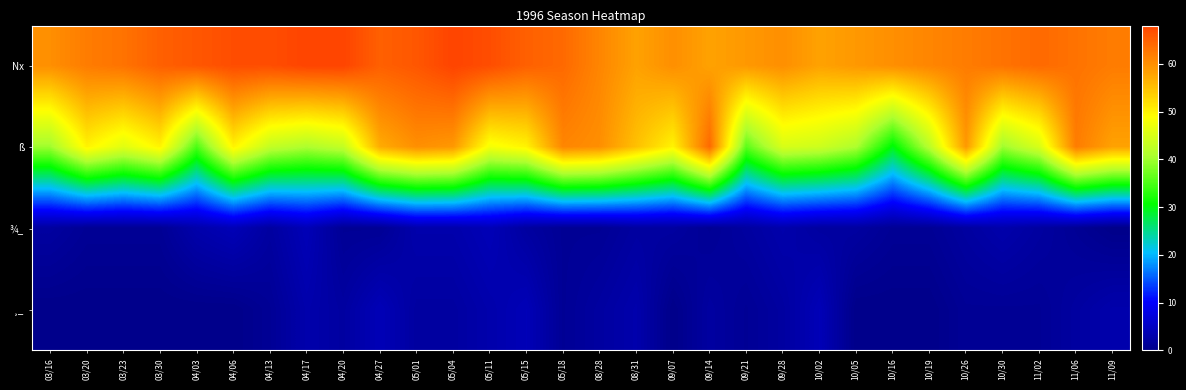

Reading left to right, what are all the values shown in this chart?

Nx: 03/16=60	03/20=62	03/23=63	03/30=65	04/03=66	04/06=67	04/13=67	04/17=68	04/20=68	04/27=65	05/01=66	05/04=68	05/11=67	05/15=65	05/18=64	08/28=61	08/31=58	09/07=60	09/14=58	09/21=59	09/28=60	10/02=58	10/05=59	10/16=60	10/19=61	10/26=62	10/30=63	11/02=64	11/06=63	11/09=62
ß: 03/16=40	03/20=50	03/23=46	03/30=50	04/03=35	04/06=50	04/13=43	04/17=41	04/20=43	04/27=57	05/01=60	05/04=59	05/11=48	05/15=50	05/18=61	08/28=60	08/31=55	09/07=50	09/14=64	09/21=36	09/28=45	10/02=44	10/05=41	10/16=30	10/19=42	10/26=59	10/30=40	11/02=45	11/06=62	11/09=58
¾_: 03/16=2	03/20=1	03/23=1	03/30=1	04/03=3	04/06=4	04/13=2	04/17=4	04/20=1	04/27=1	05/01=3	05/04=3	05/11=4	05/15=2	05/18=1	08/28=1	08/31=2	09/07=2	09/14=1	09/21=2	09/28=3	10/02=2	10/05=2	10/16=1	10/19=1	10/26=2	10/30=3	11/02=2	11/06=1	11/09=0
¸_: 03/16=0	03/20=0	03/23=0	03/30=0	04/03=0	04/06=0	04/13=1	04/17=3	04/20=2	04/27=4	05/01=2	05/04=2	05/11=3	05/15=4	05/18=1	08/28=2	08/31=3	09/07=0	09/14=2	09/21=1	09/28=2	10/02=4	10/05=0	10/16=0	10/19=0	10/26=1	10/30=1	11/02=1	11/06=2	11/09=3